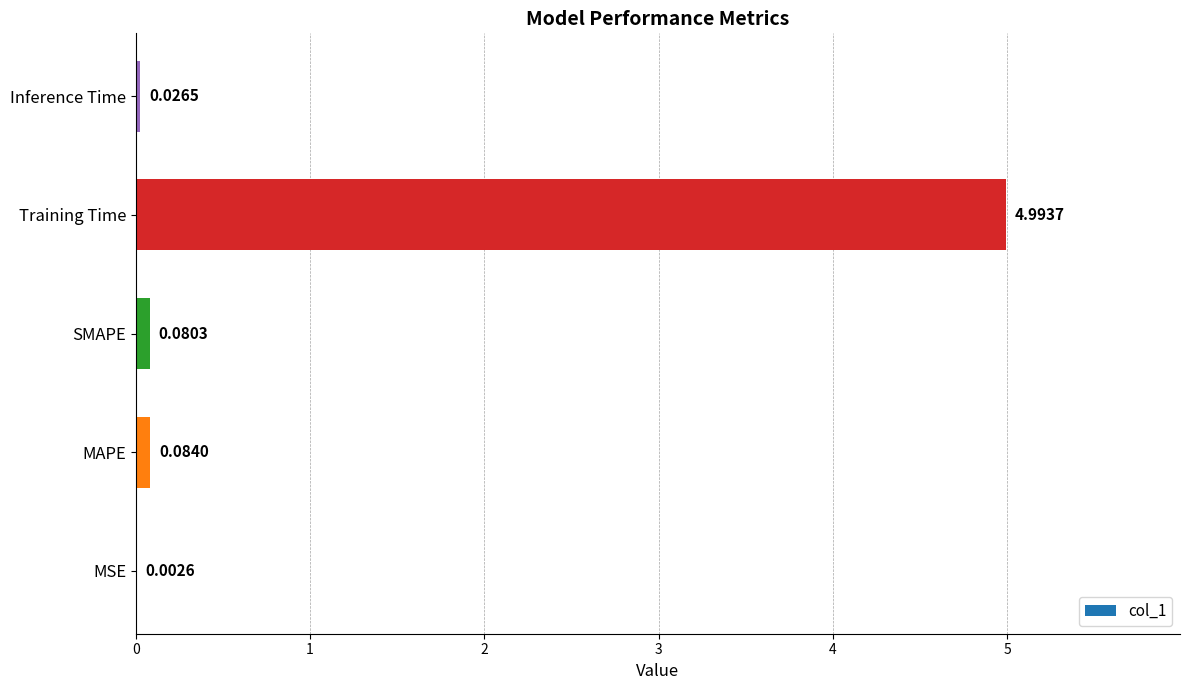

What is the sum of all values?

5.2